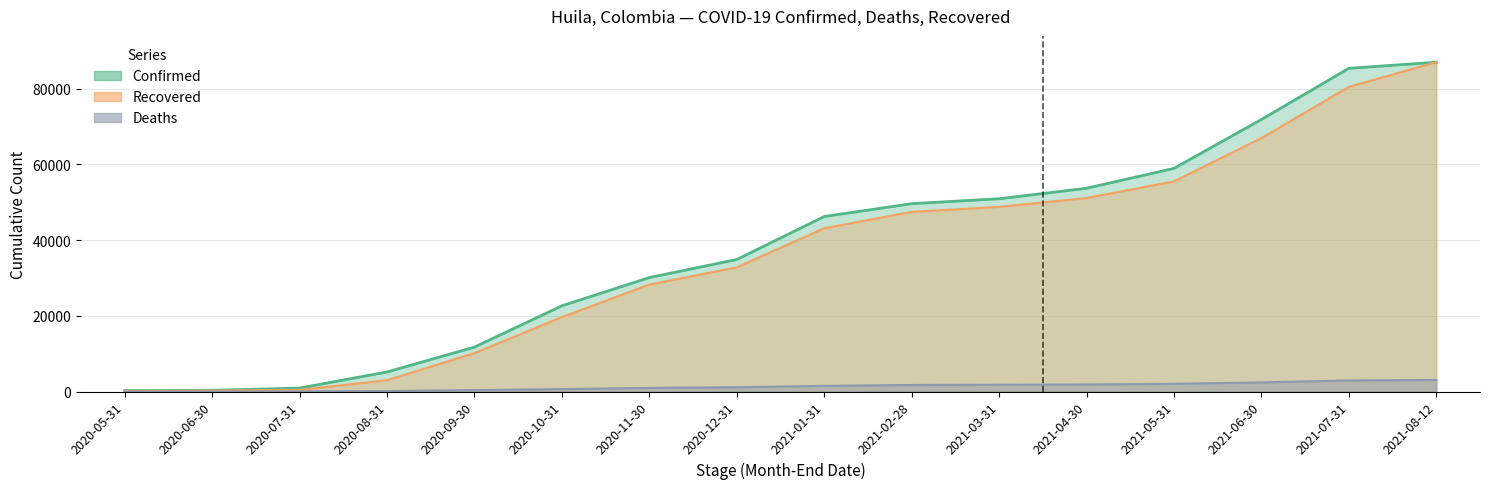

What position from the right is 2020-08-31?

13